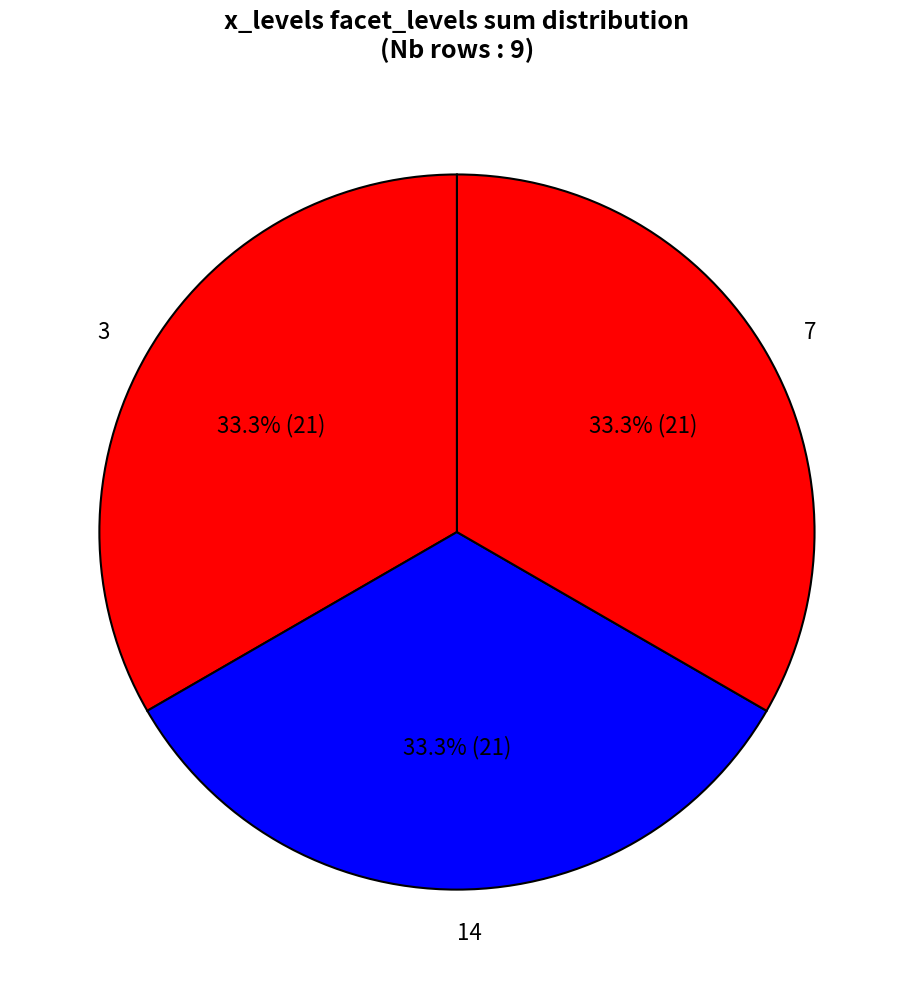

How many segments does this pie chart have?

3